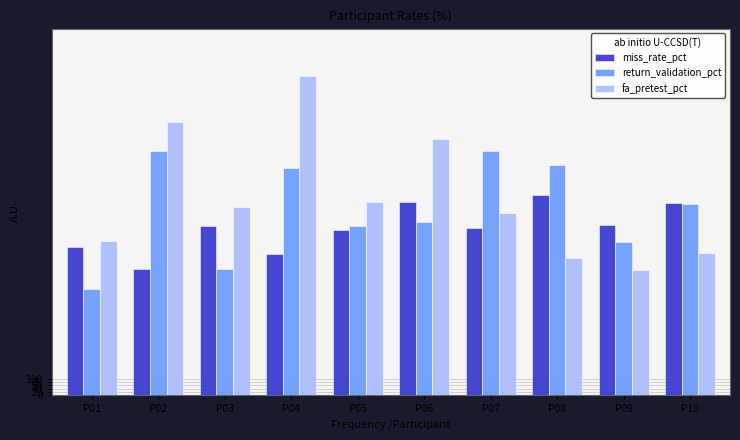

What value does the miss_rate_pct series have at P04?

44.3